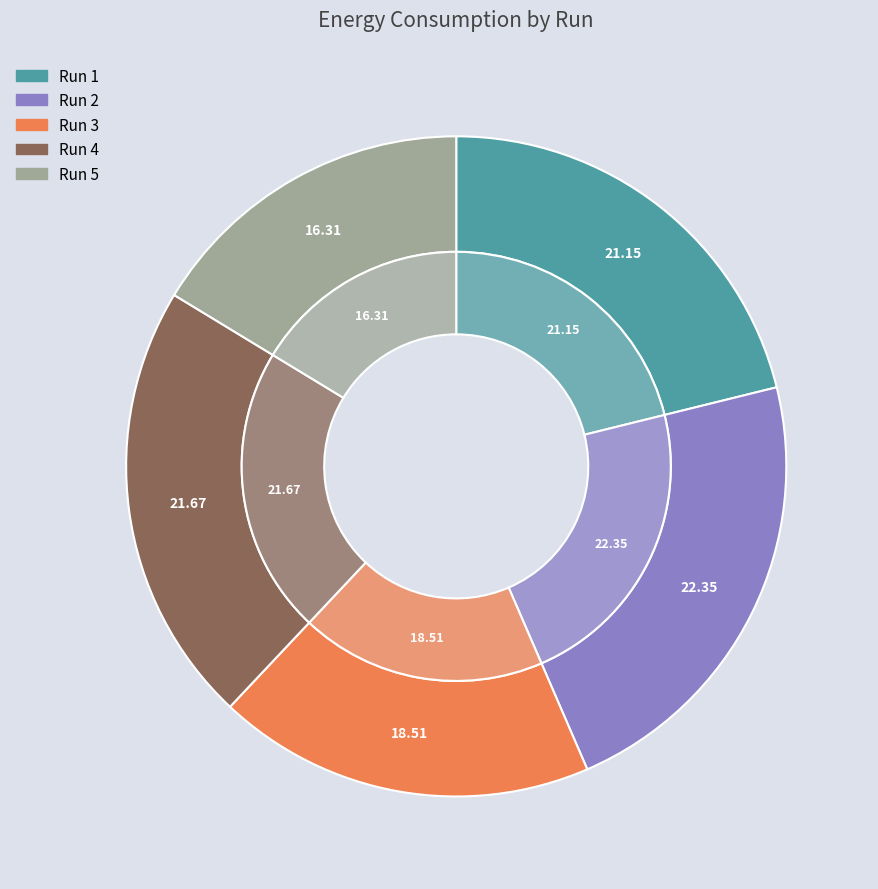

Combined, what portion of the pie is Run 2 and Run 5?

38.7%